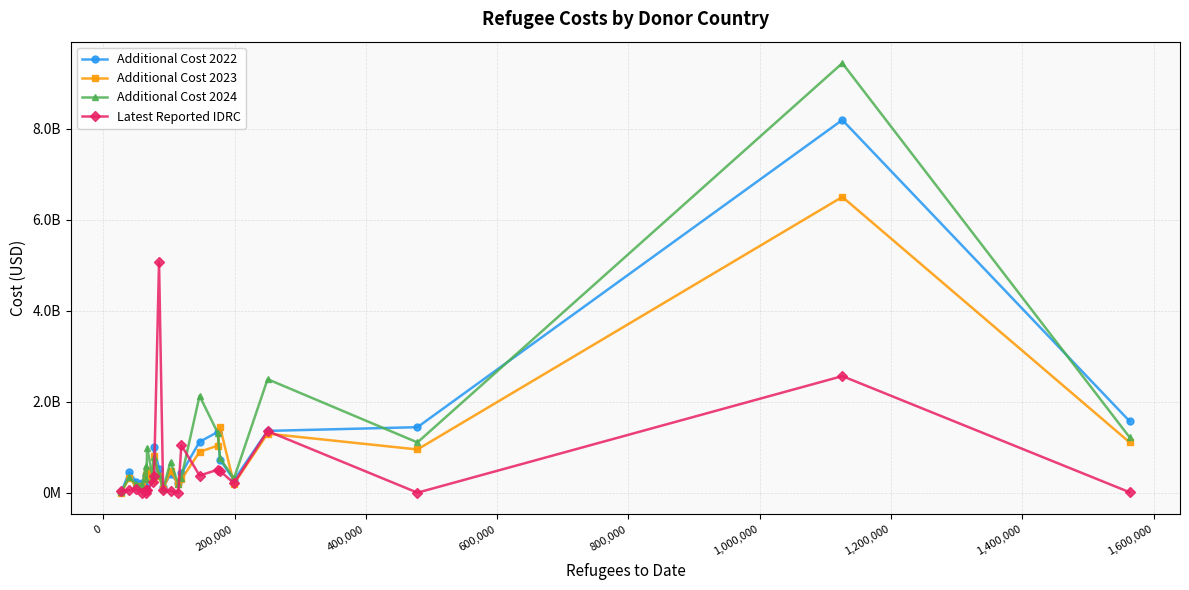

Is this an area chart (filled region under the line)?

No